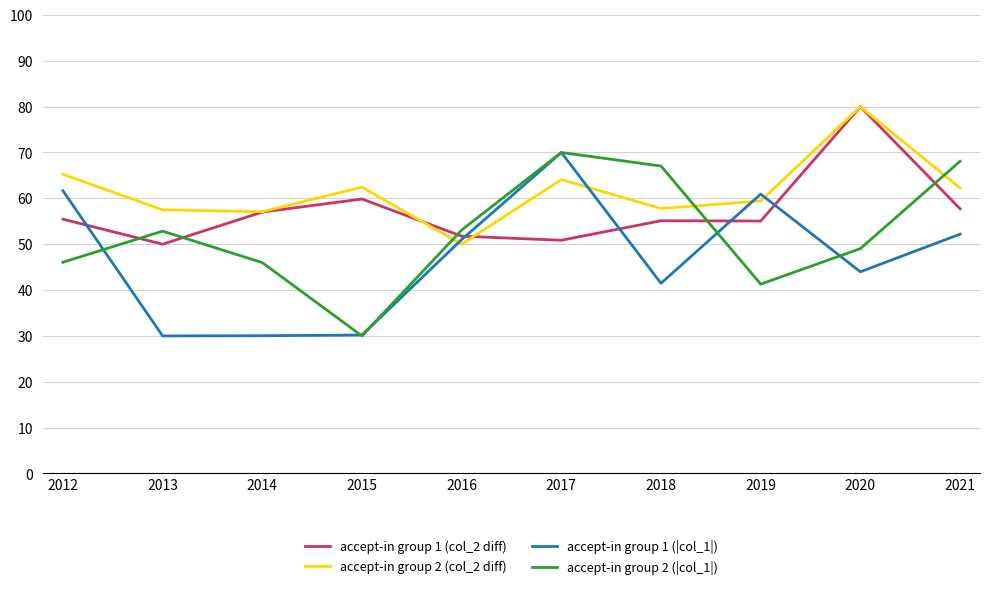

The value of accept-in group 1 (|col_1|) at 2020 is 44.0. True or false?

True